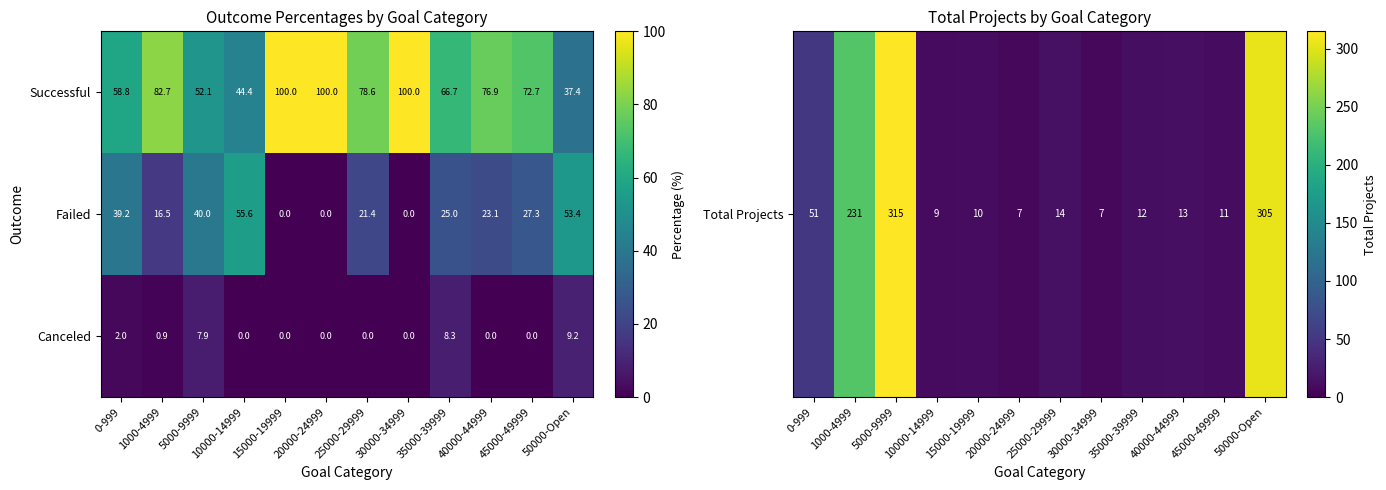

Between 0-999 and 35000-39999, which series saw the biggest shift?

Failed